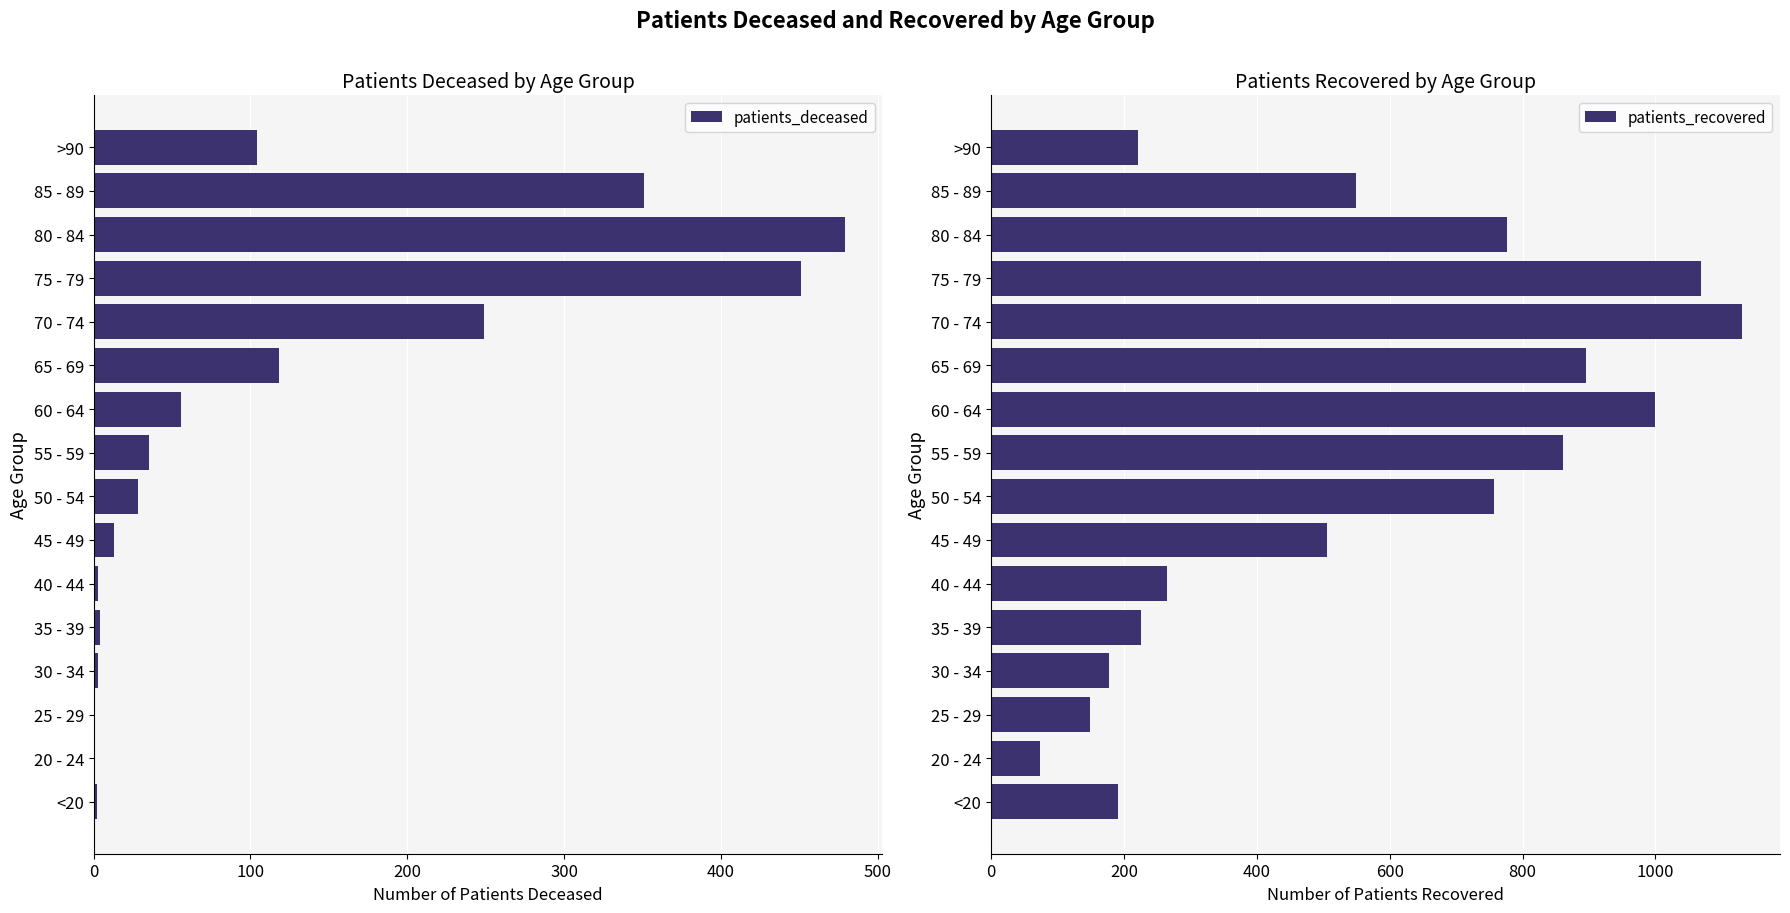

Where is patients_recovered nearest to the value 602?

85 - 89